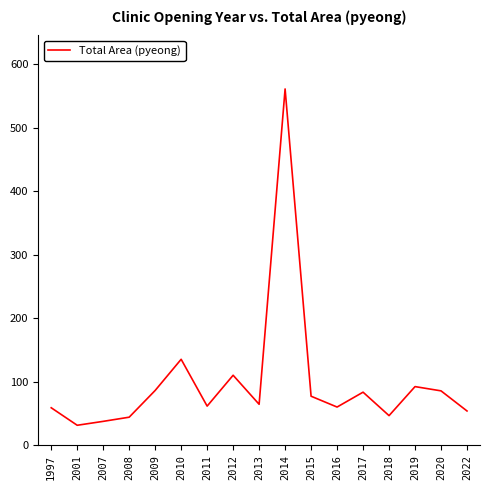

How many interior local valleys (lower than both neighbors) does the data have?

5